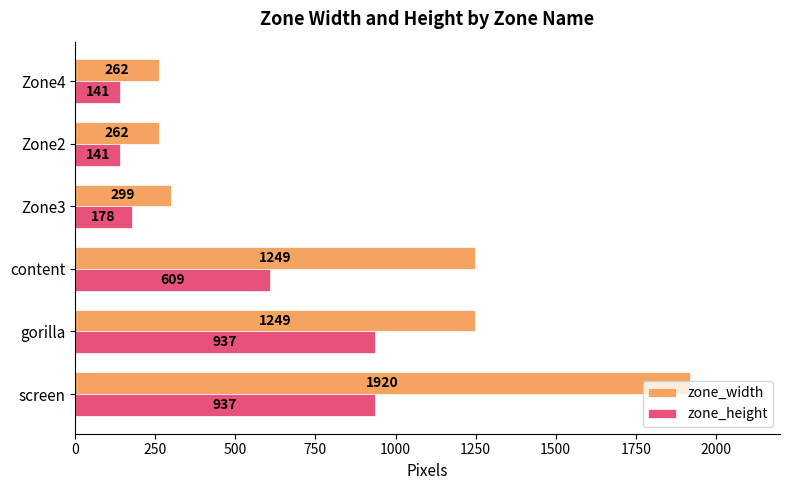

How many data points does each series have?

6